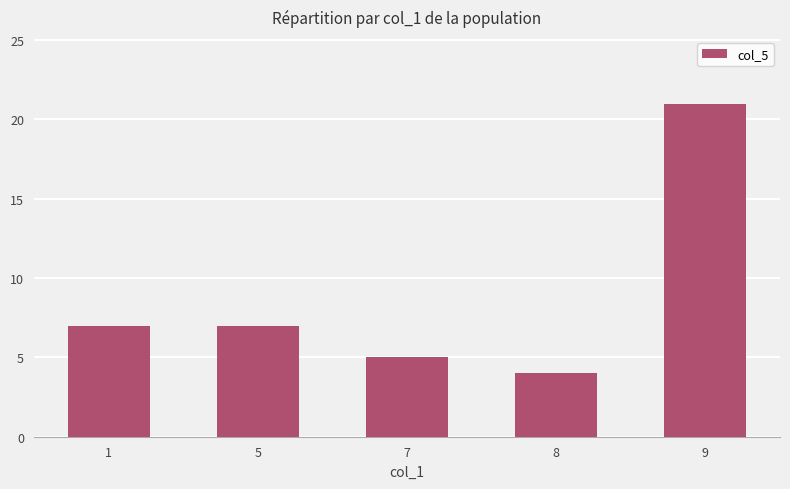

The value at 8 is 7. True or false?

False